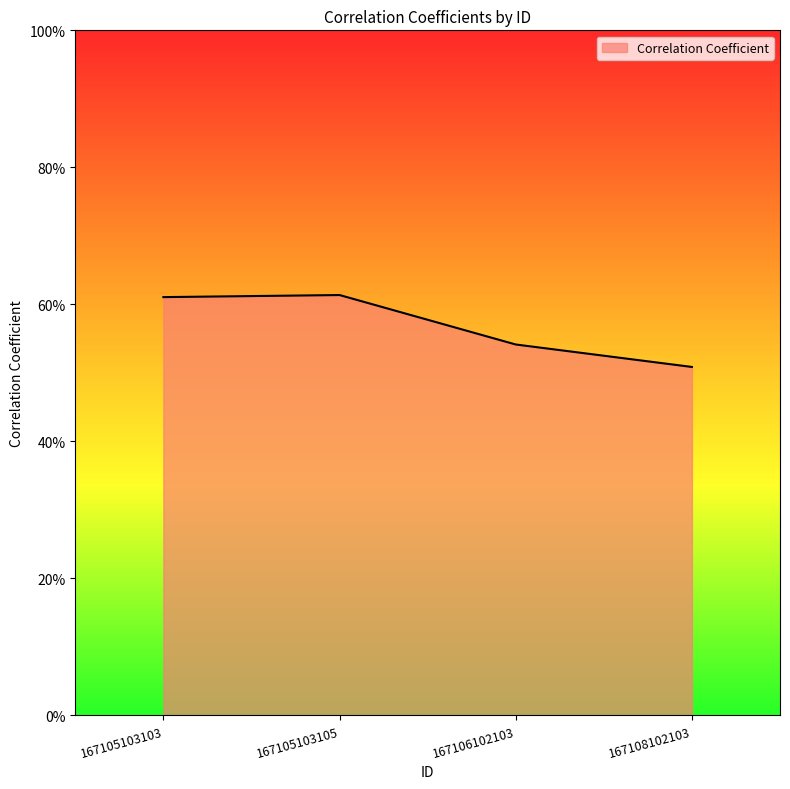

Is this an area chart (filled region under the line)?

Yes